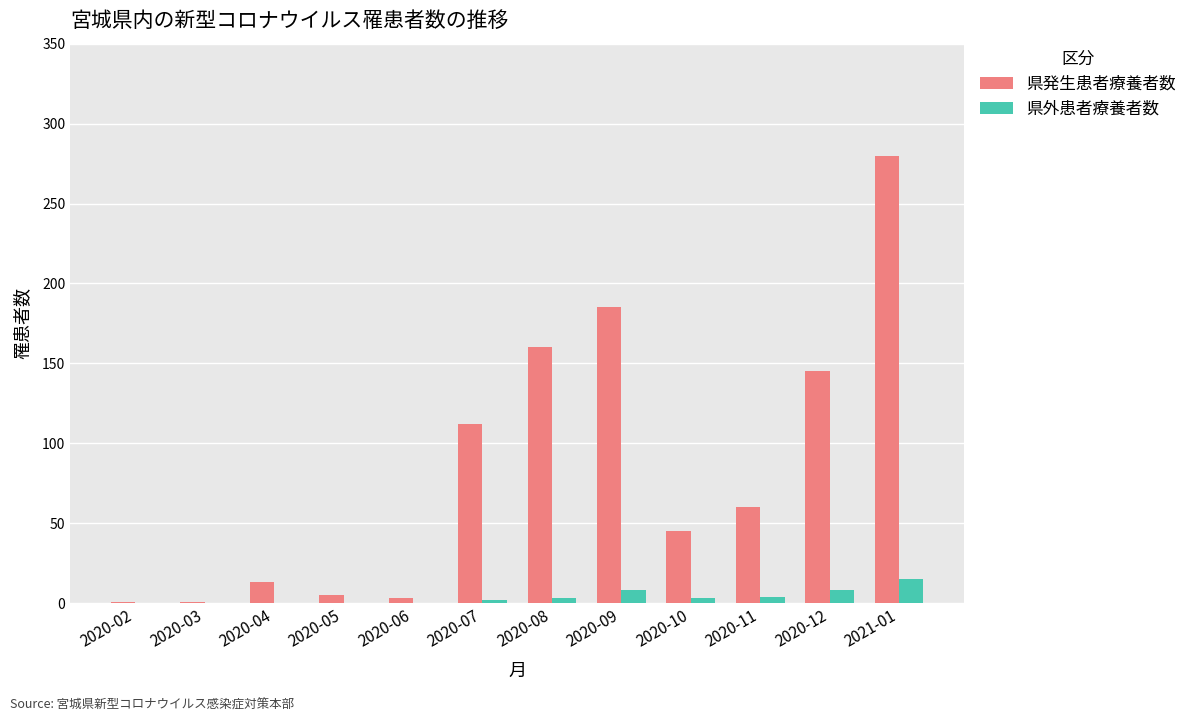

Where is 県発生患者療養者数 nearest to the value 140?

2020-12